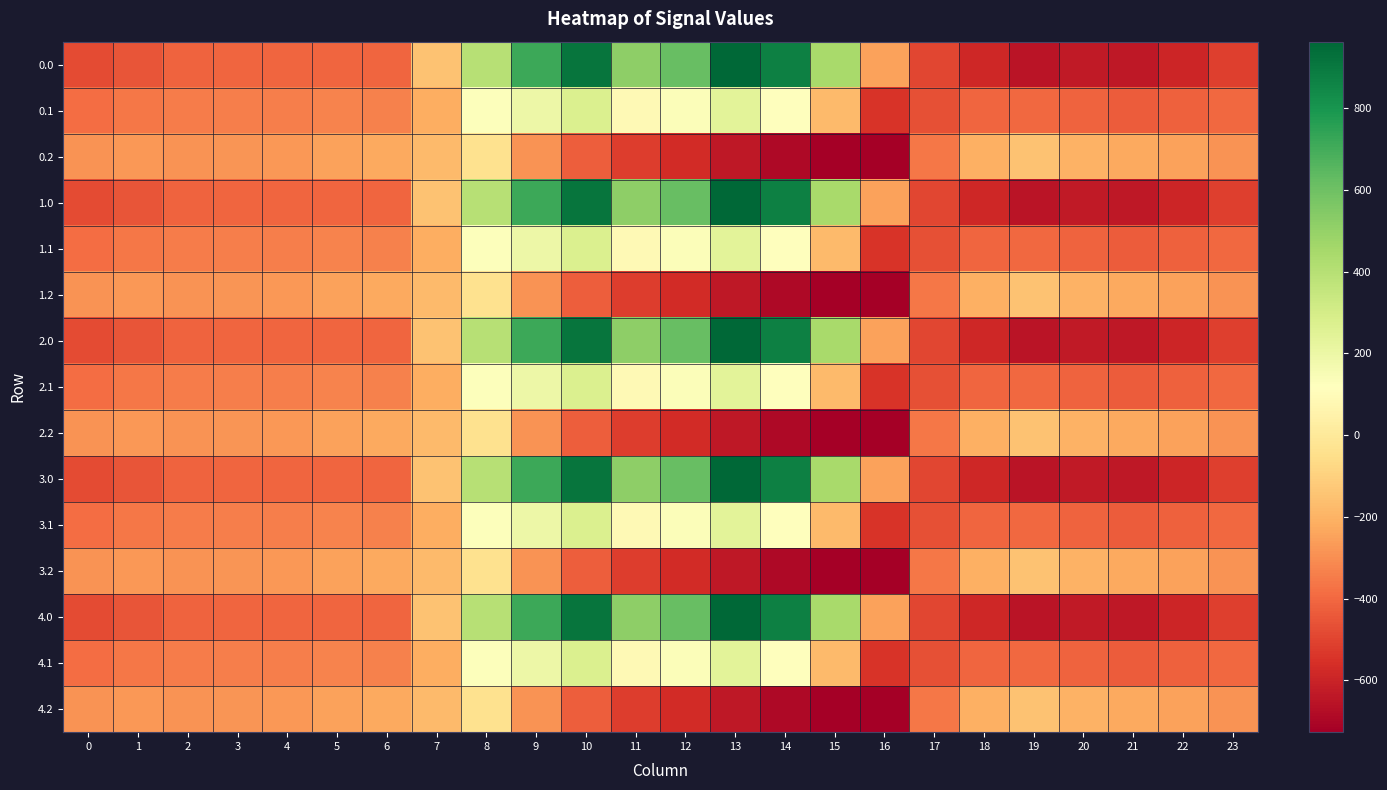

How many series are shown in this chart?

15